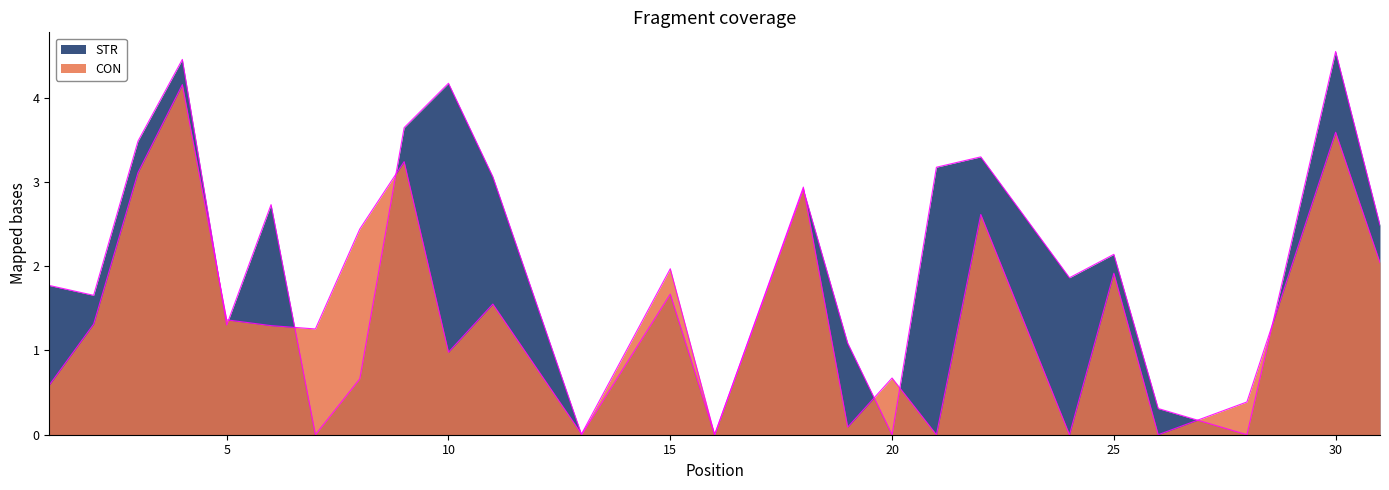

What is the difference between the CON values at 13 and 19?

0.1